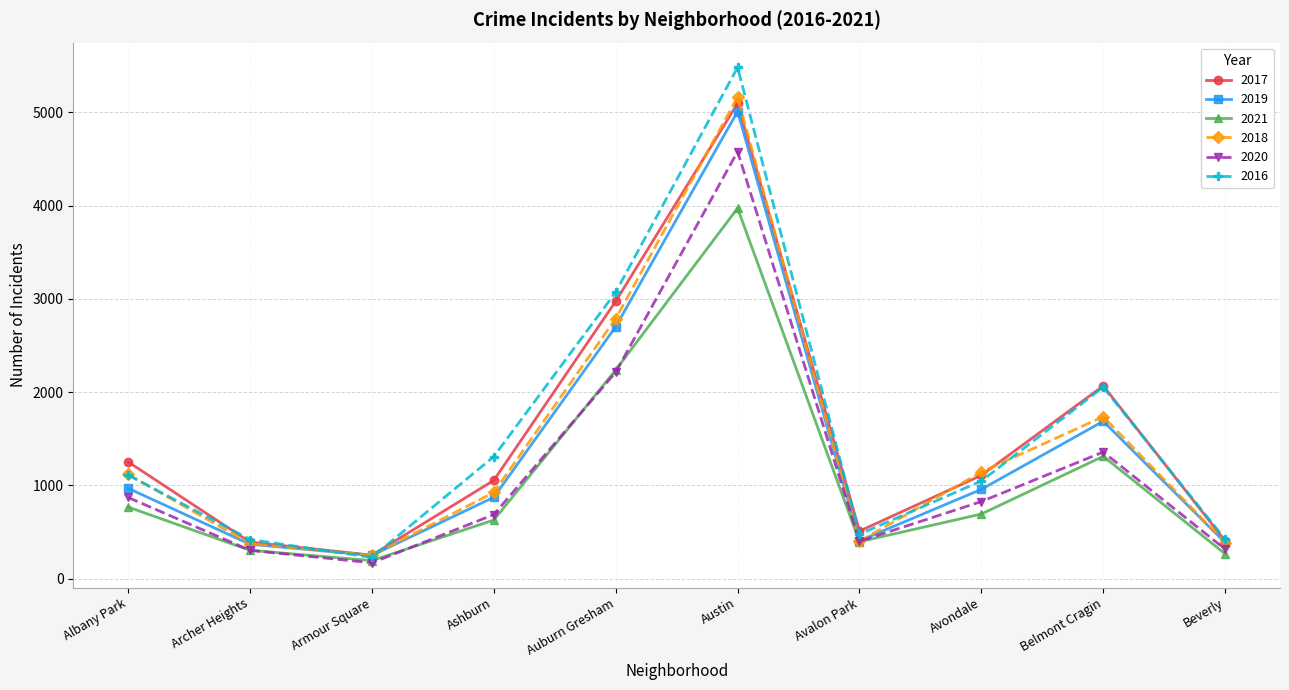

What is the label of the 2nd point from the right?

Belmont Cragin